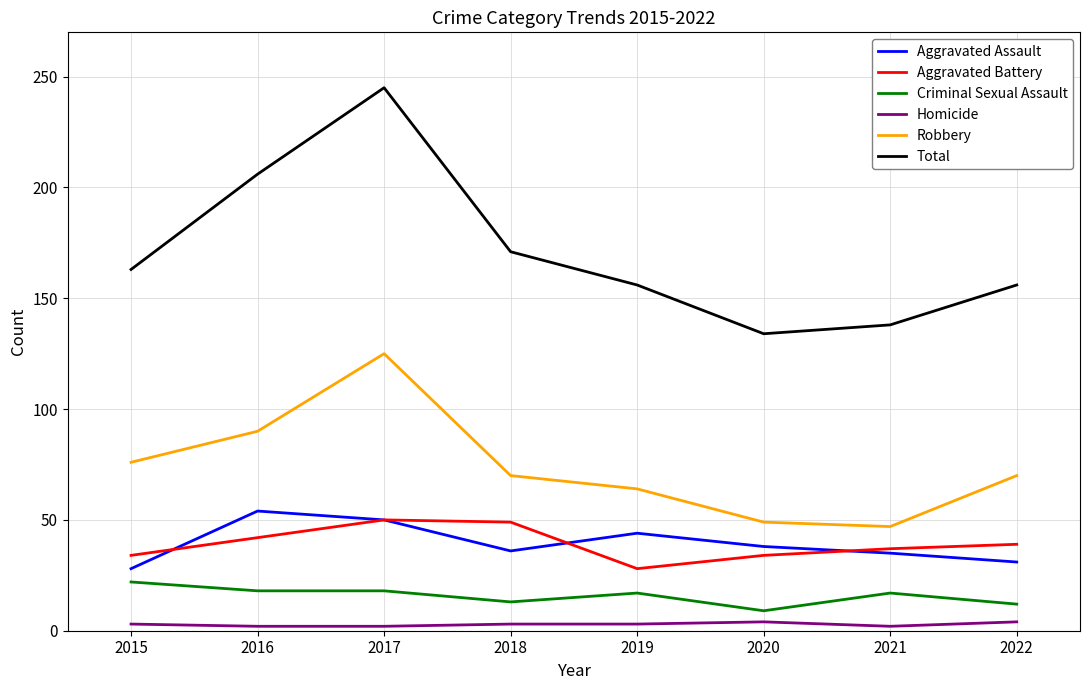

Is this an area chart (filled region under the line)?

No